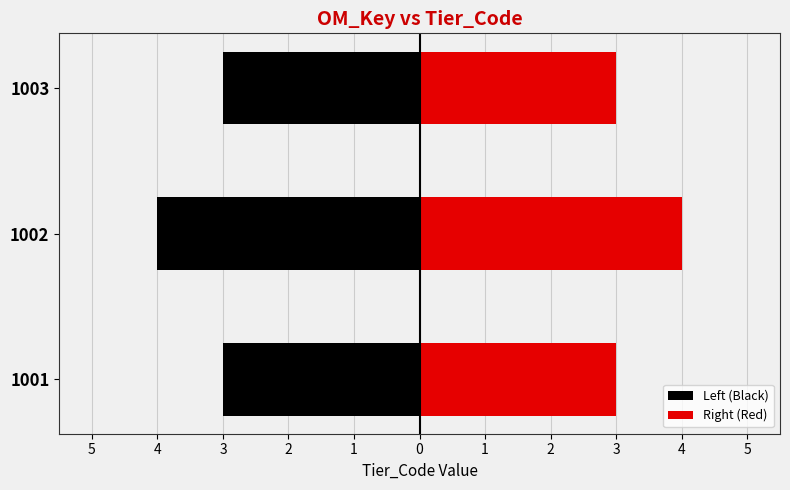

How many values in the Left (Black) series are below -3?

1